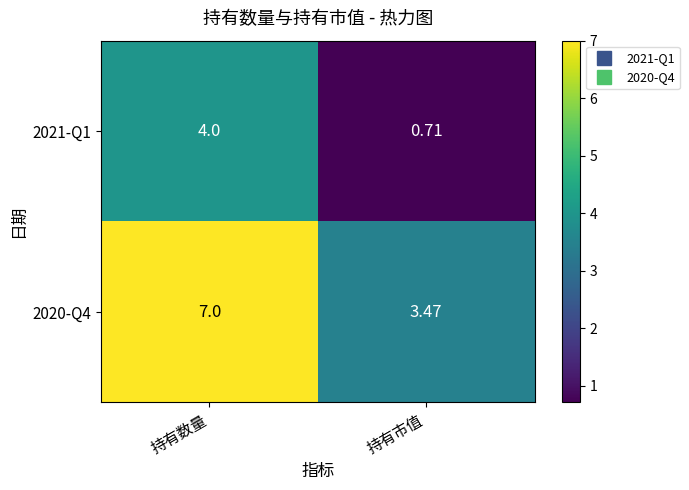

At which category is the sum across all series the highest?

持有数量